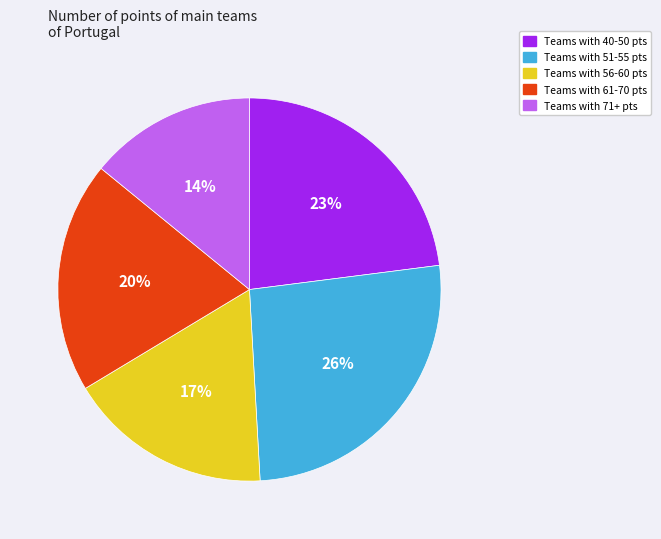

Is there any slice that represents more than half of the pie?

No